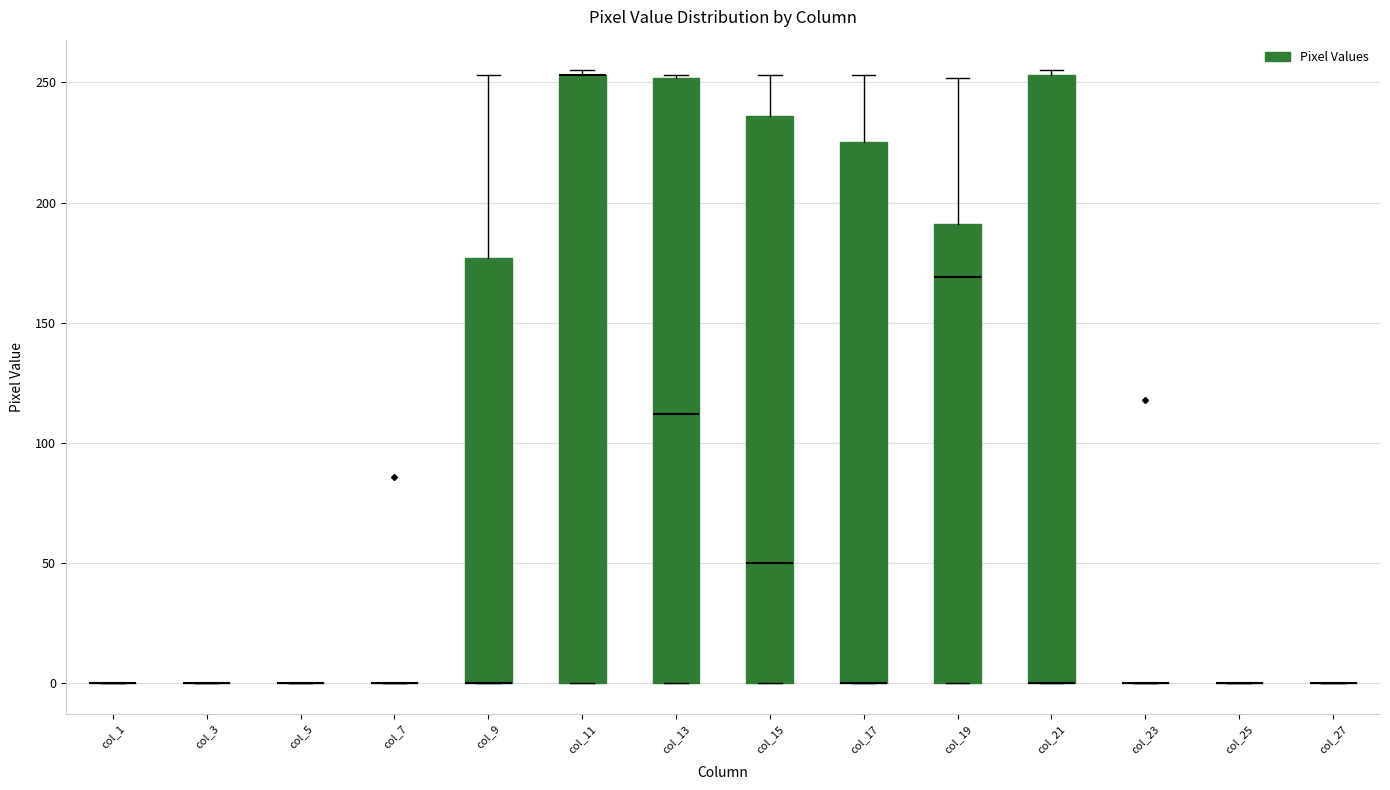

Reading left to right, transcribe this box plot: for each box, give where its median line is, the range the box spans, and where its two whiskers end, as read against the y-axis. The values are not printed on the chart, so give them approximately, as read against the axis.

col_1: box collapsed to a line at 0, whiskers 0 to 0
col_3: box collapsed to a line at 0, whiskers 0 to 0
col_5: box collapsed to a line at 0, whiskers 0 to 0
col_7: box collapsed to a line at 0, whiskers 0 to 0
col_9: median 0 (drawn on the box's lower edge), box 0 to 175, whiskers 0 to 255
col_11: median 255 (drawn on the box's upper edge), box 0 to 255, whiskers 0 to 255 (just above the box's upper edge)
col_13: median 110, box 0 to 250, whiskers 0 to 255
col_15: median 50, box 0 to 235, whiskers 0 to 255
col_17: median 0 (drawn on the box's lower edge), box 0 to 225, whiskers 0 to 255
col_19: median 170, box 0 to 190, whiskers 0 to 250
col_21: median 0 (drawn on the box's lower edge), box 0 to 255, whiskers 0 to 255 (just above the box's upper edge)
col_23: box collapsed to a line at 0, whiskers 0 to 0
col_25: box collapsed to a line at 0, whiskers 0 to 0
col_27: box collapsed to a line at 0, whiskers 0 to 0